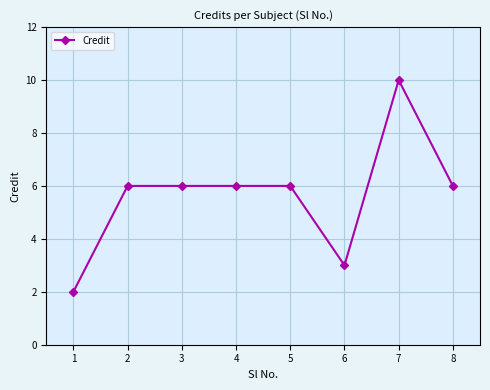

What is the difference between the maximum and minimum values?

8